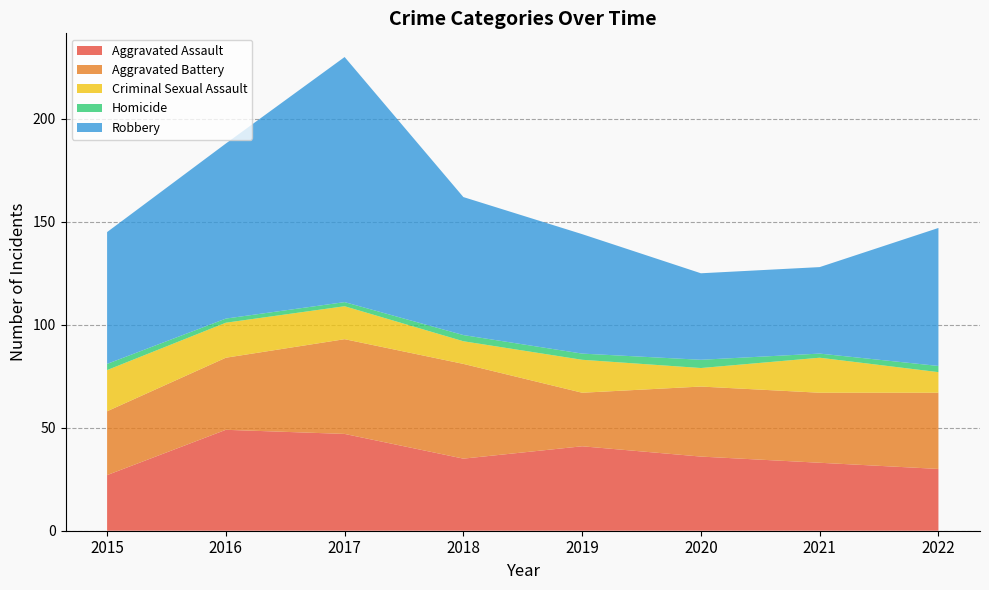

Reading right to left, list all the values displayed in this chart.

Aggravated Assault: 2022=30	2021=33	2020=36	2019=41	2018=35	2017=47	2016=49	2015=27
Aggravated Battery: 2022=37	2021=34	2020=34	2019=26	2018=46	2017=46	2016=35	2015=31
Criminal Sexual Assault: 2022=10	2021=17	2020=9	2019=16	2018=11	2017=16	2016=17	2015=20
Homicide: 2022=3	2021=2	2020=4	2019=3	2018=3	2017=2	2016=2	2015=3
Robbery: 2022=67	2021=42	2020=42	2019=58	2018=67	2017=119	2016=85	2015=64